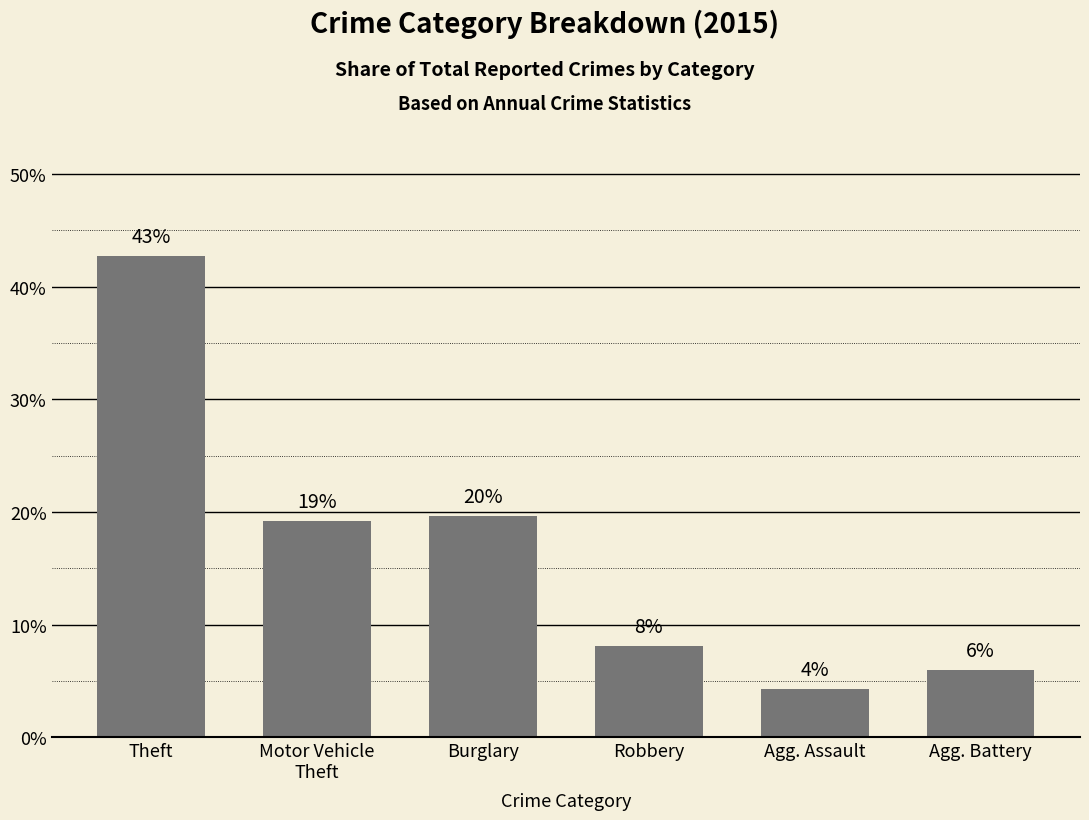

How many bars are there in total?

6